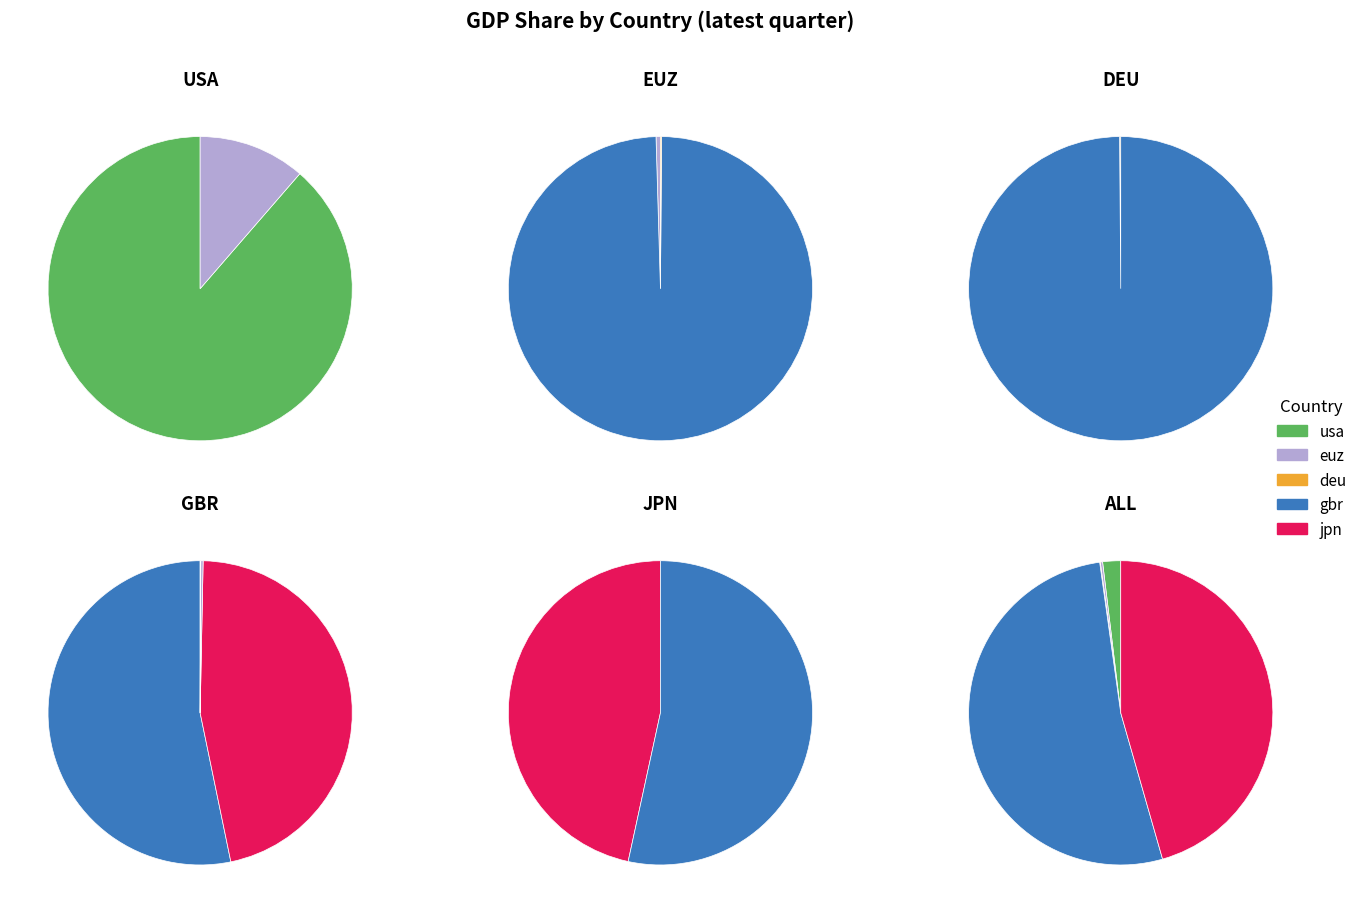

Is it true that 16 is 3% of the pie?

True